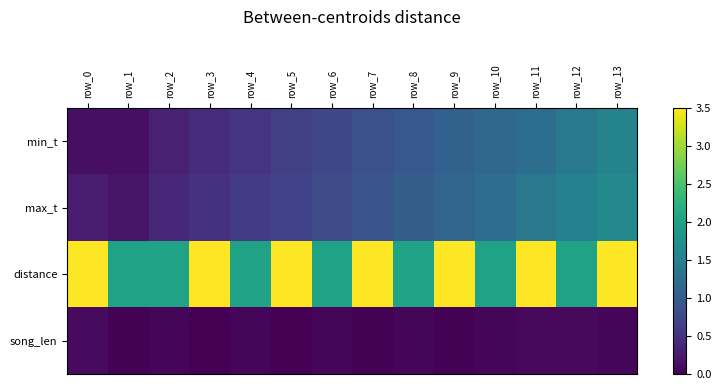

Count the number of data series in this chart.

4